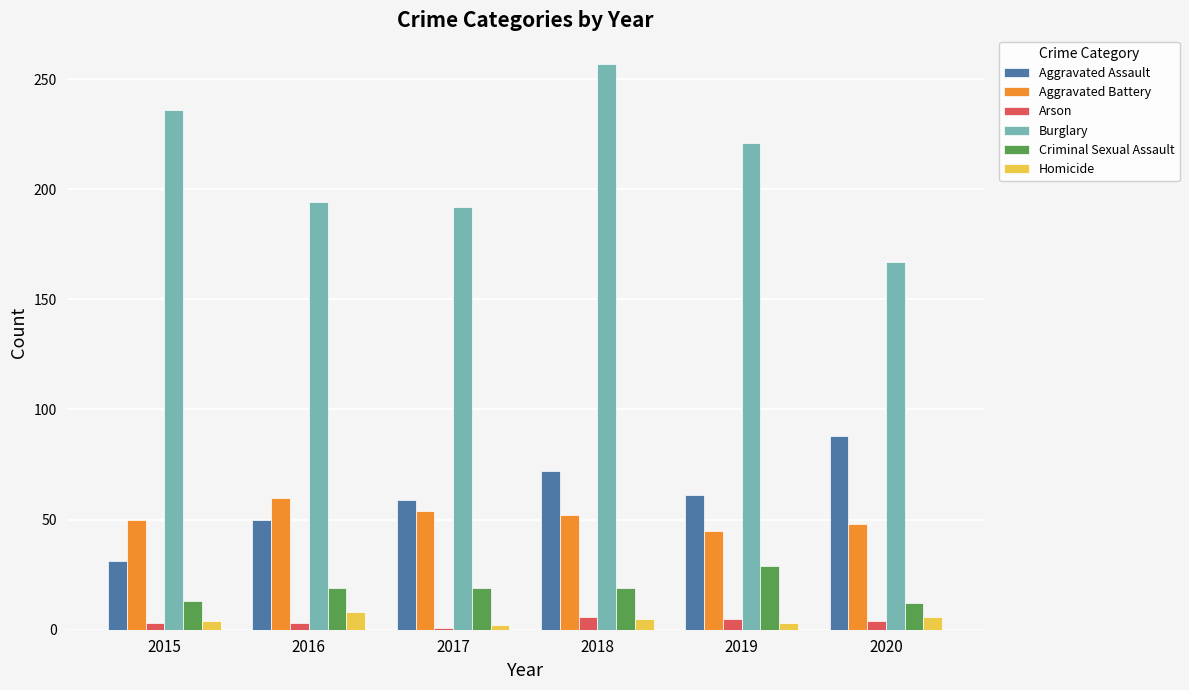

What is the spread (max minus min) of values at 2020?

163